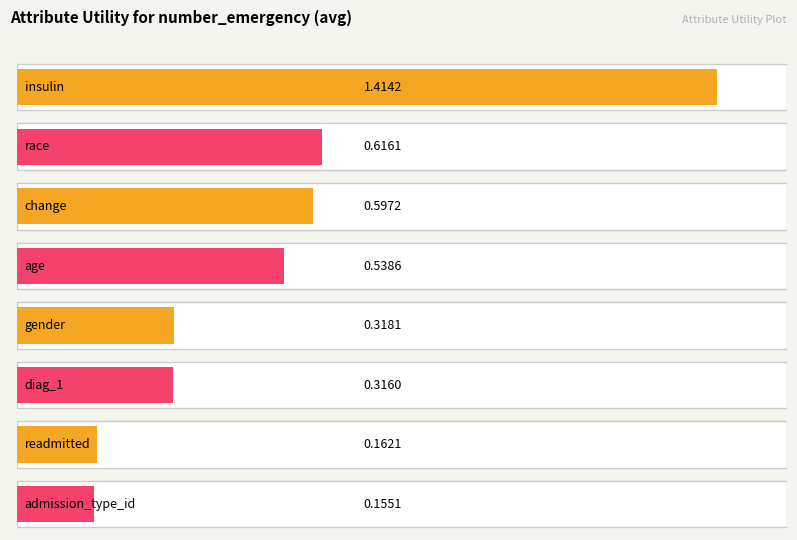

What position from the right is age?

5